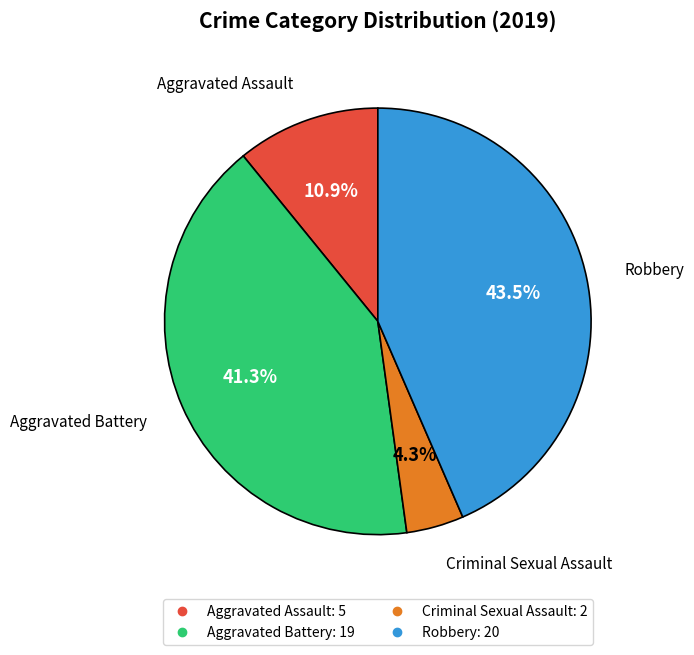

Does any single category account for the majority?

No